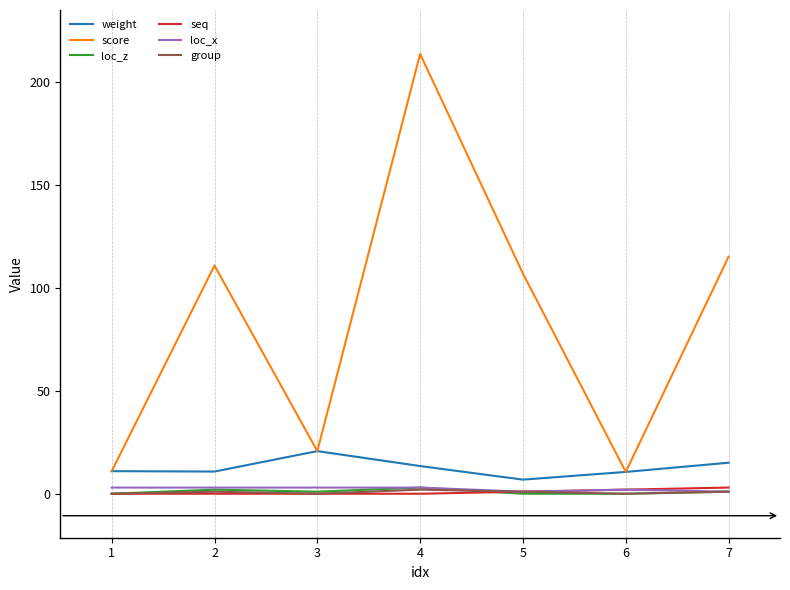

At which category is the sum across all series the highest?

4